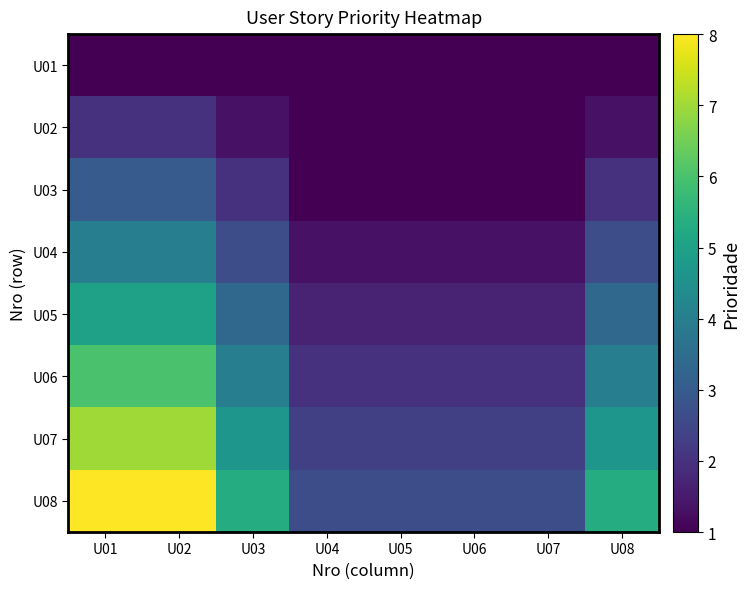

Reading left to right, what are all the values shown in this chart?

U01: U01=1.0	U02=1.0	U03=0.7	U04=0.3	U05=0.3	U06=0.3	U07=0.3	U08=0.7
U02: U01=2.0	U02=2.0	U03=1.3	U04=0.7	U05=0.7	U06=0.7	U07=0.7	U08=1.3
U03: U01=3.0	U02=3.0	U03=2.0	U04=1.0	U05=1.0	U06=1.0	U07=1.0	U08=2.0
U04: U01=4.0	U02=4.0	U03=2.7	U04=1.3	U05=1.3	U06=1.3	U07=1.3	U08=2.7
U05: U01=5.0	U02=5.0	U03=3.3	U04=1.7	U05=1.7	U06=1.7	U07=1.7	U08=3.3
U06: U01=6.0	U02=6.0	U03=4.0	U04=2.0	U05=2.0	U06=2.0	U07=2.0	U08=4.0
U07: U01=7.0	U02=7.0	U03=4.7	U04=2.3	U05=2.3	U06=2.3	U07=2.3	U08=4.7
U08: U01=8.0	U02=8.0	U03=5.3	U04=2.7	U05=2.7	U06=2.7	U07=2.7	U08=5.3